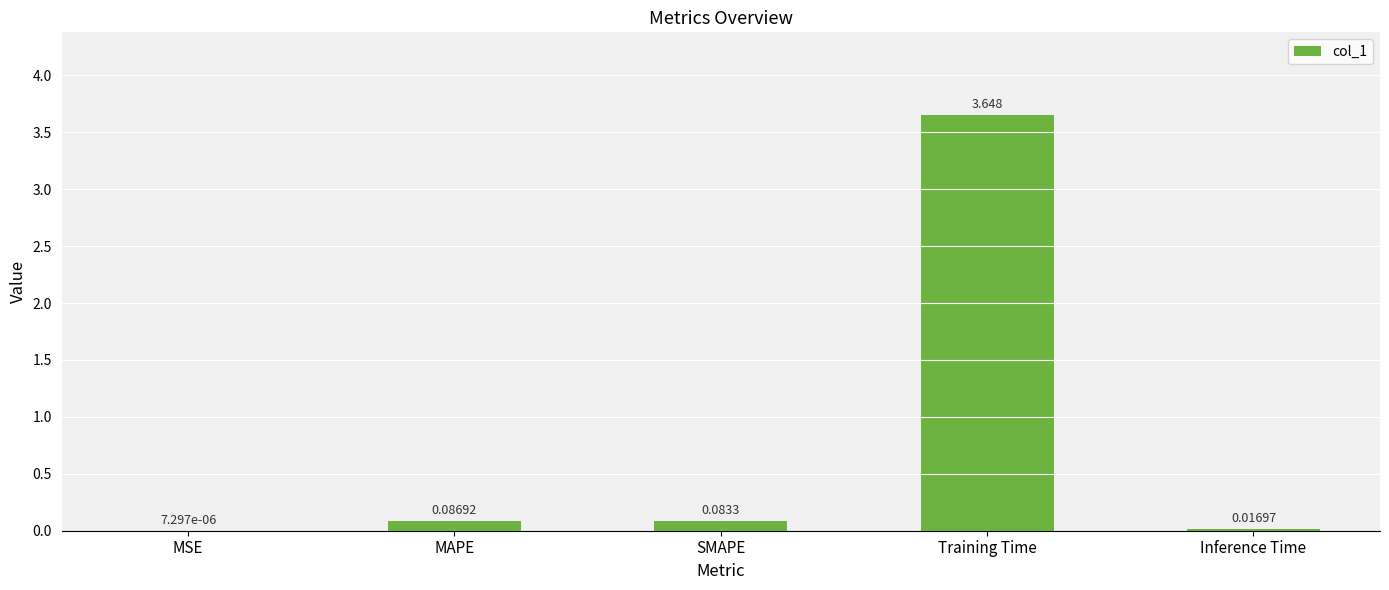

What is the average value?

0.8